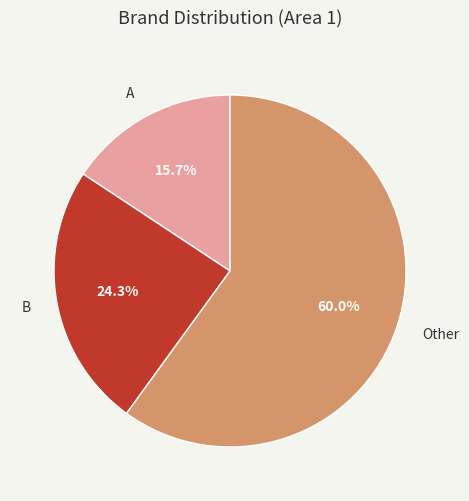

Combined, what portion of the pie is B and Other?

84.3%